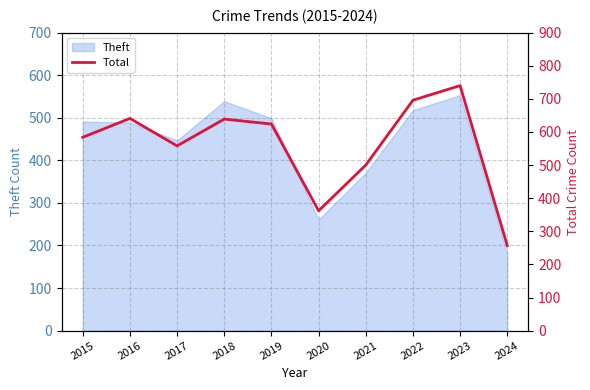

What is the lowest value of the Theft series?

181